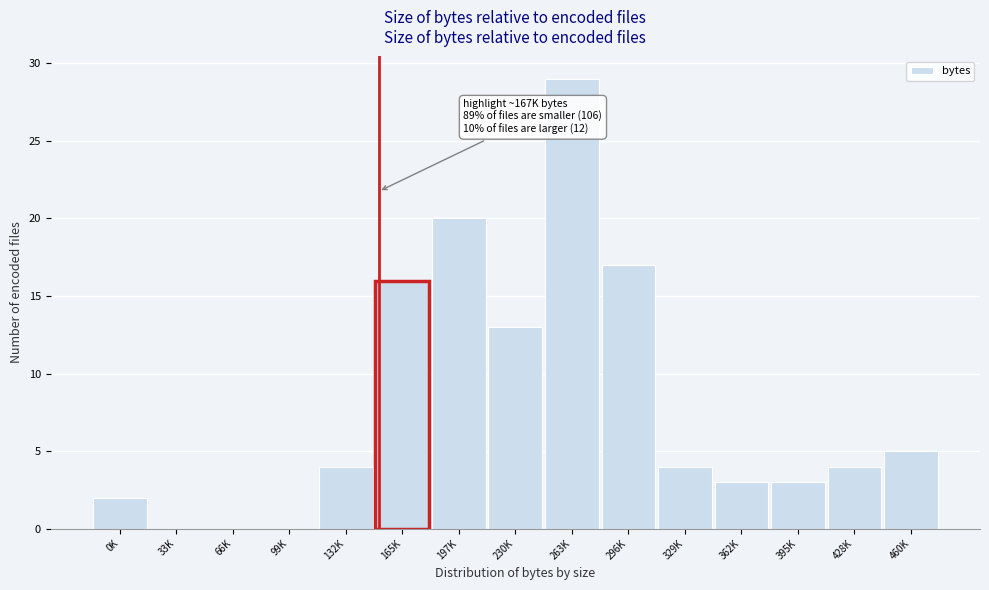

Reading left to right, transcribe all the data shown in this chart.

0K=2	33K=0	66K=0	99K=0	132K=4	165K=16	197K=20	230K=13	263K=29	296K=17	329K=4	362K=3	395K=3	428K=4	460K=5